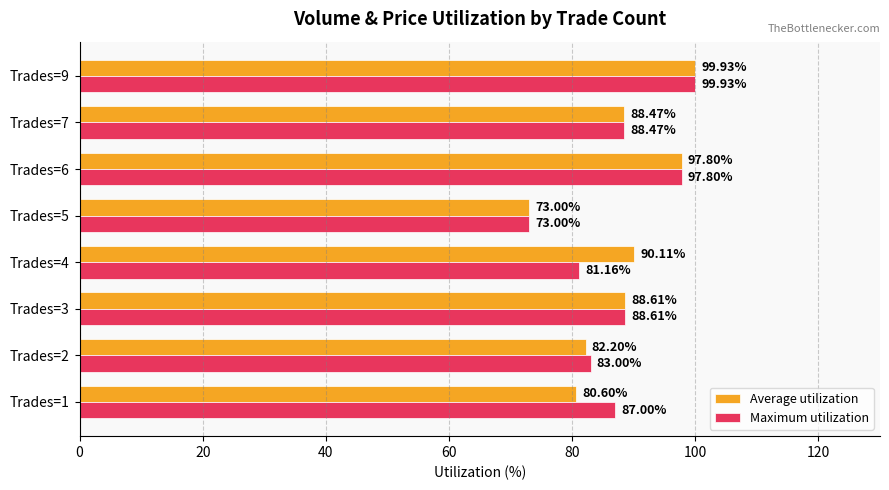

Between Trades=1 and Trades=5, which series saw the biggest shift?

Maximum utilization